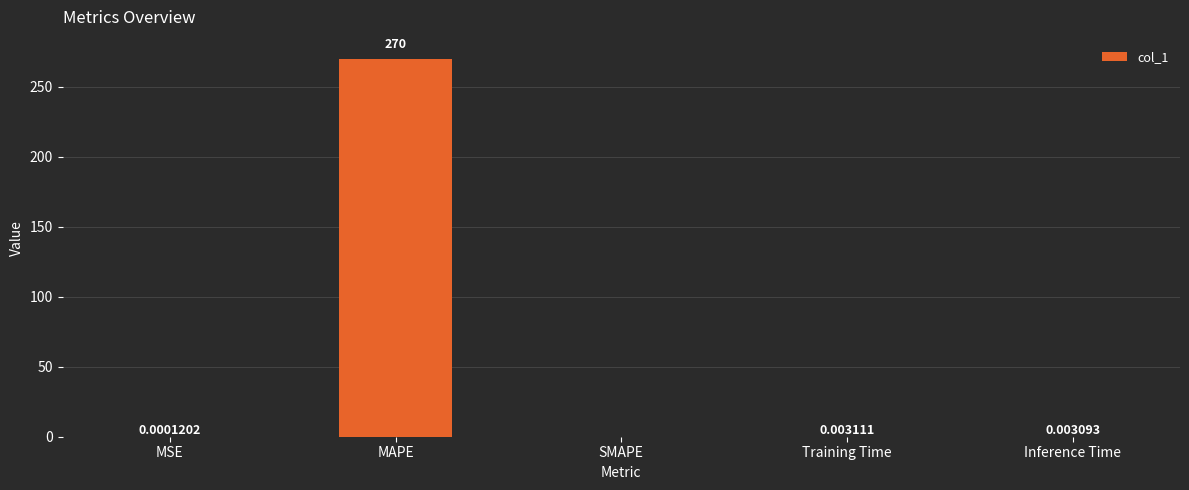

Between Inference Time and Training Time, which is larger?

Training Time